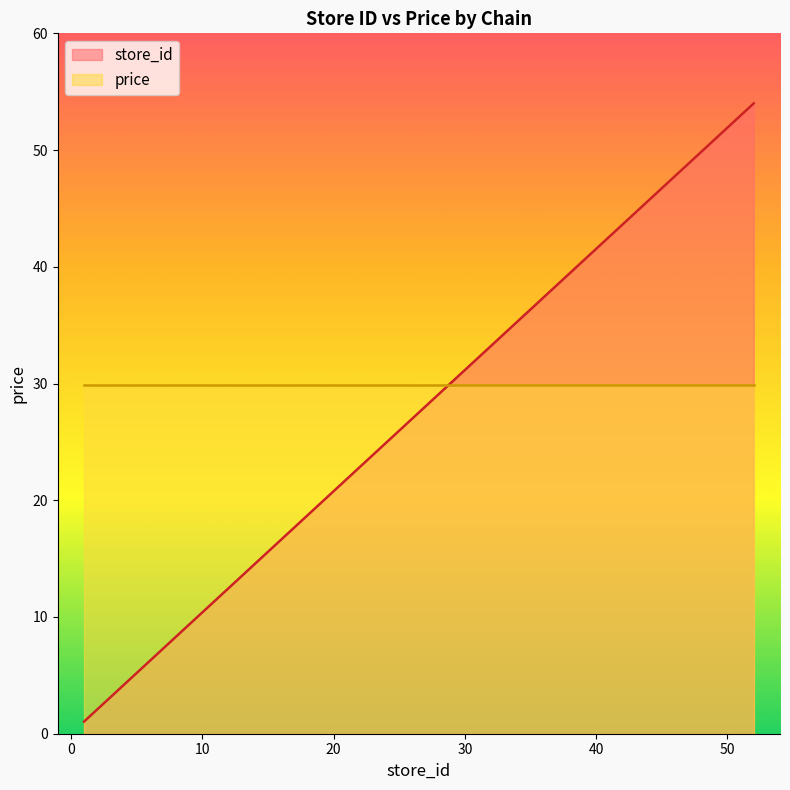

What is the average value?

31.4